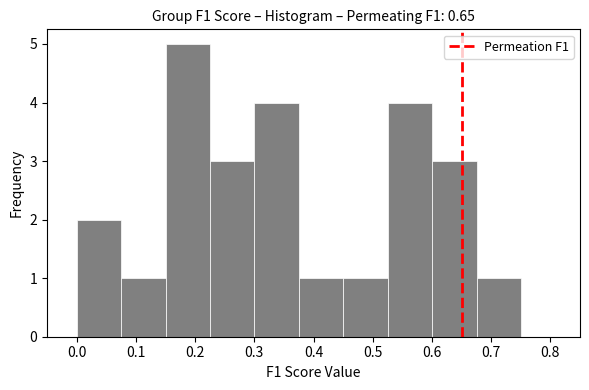

Reading left to right, transcribe this chart: for each bar, give the range it covers on the x-axis and its height. Neither the bar edges nor the heights are printed on the chart, so give them approximately, as read against the axes.

0.00 to 0.08: 2
0.08 to 0.15: 1
0.15 to 0.23: 5
0.23 to 0.30: 3
0.30 to 0.38: 4
0.38 to 0.45: 1
0.45 to 0.53: 1
0.53 to 0.60: 4
0.60 to 0.68: 3
0.68 to 0.75: 1